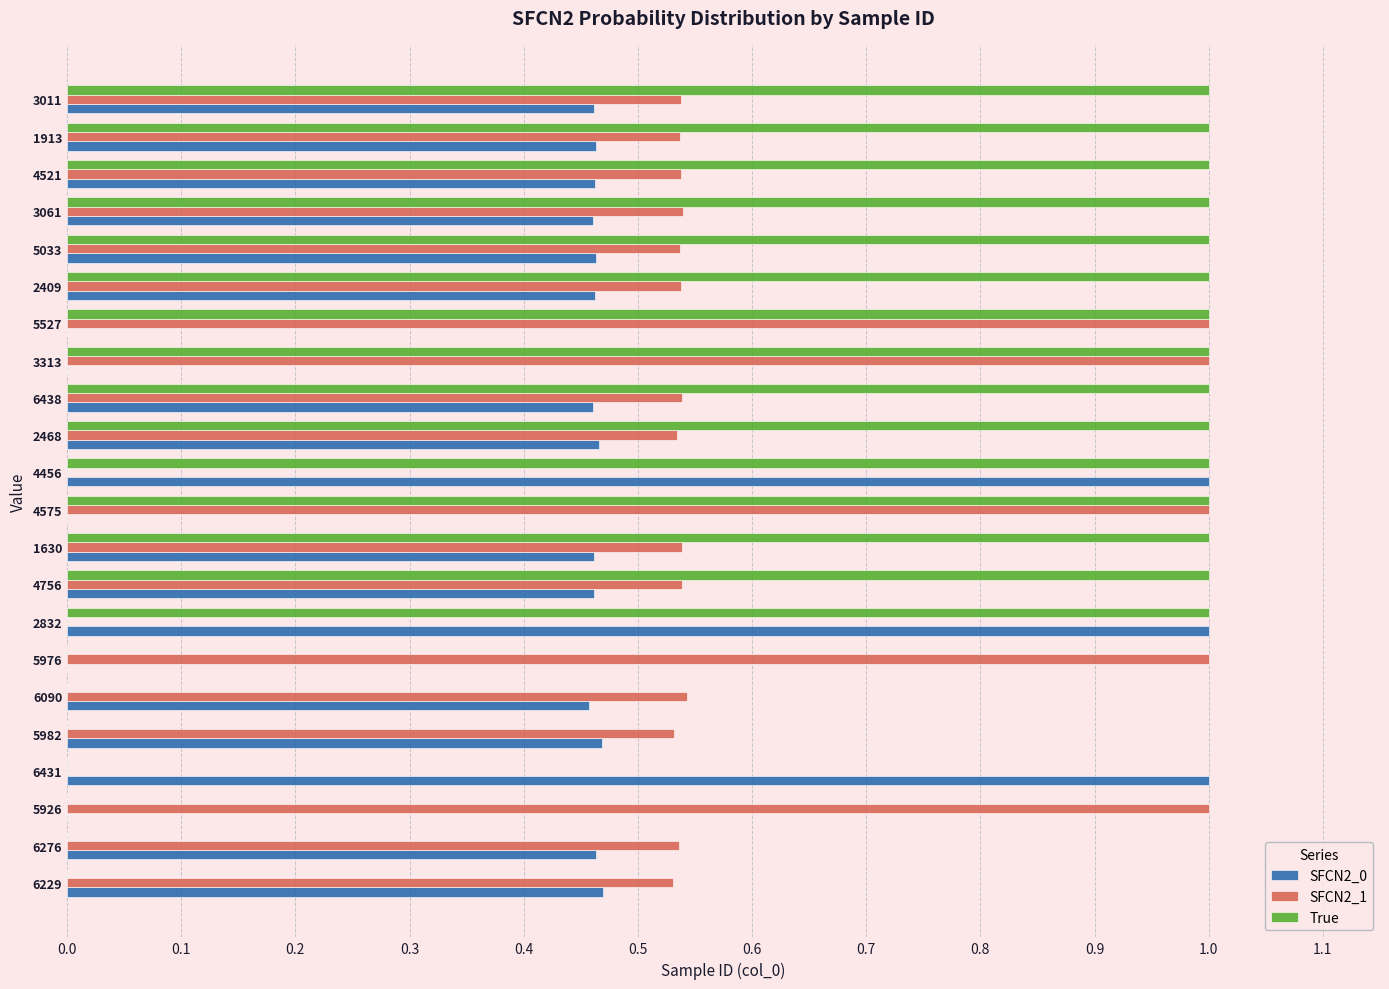

Is it true that True equals 0.4 at 3011?

False